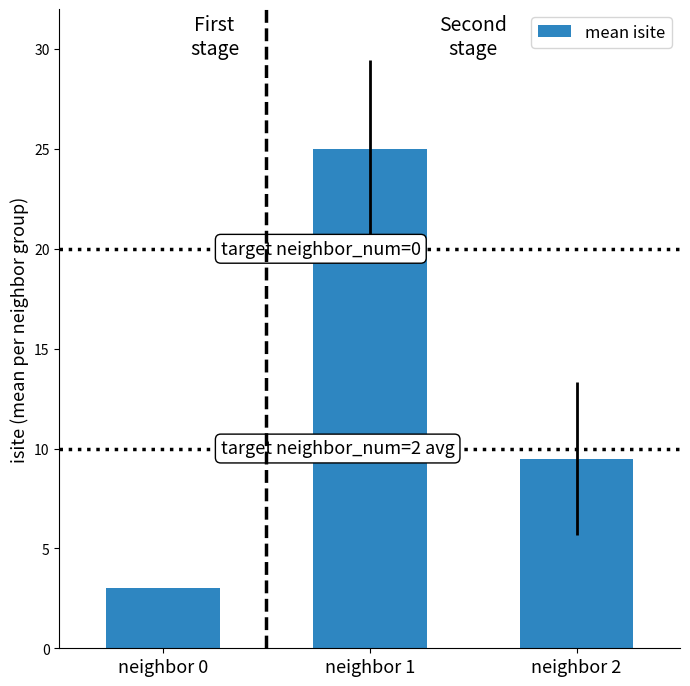

True or false: the data shows 25.0 at neighbor 1.

True